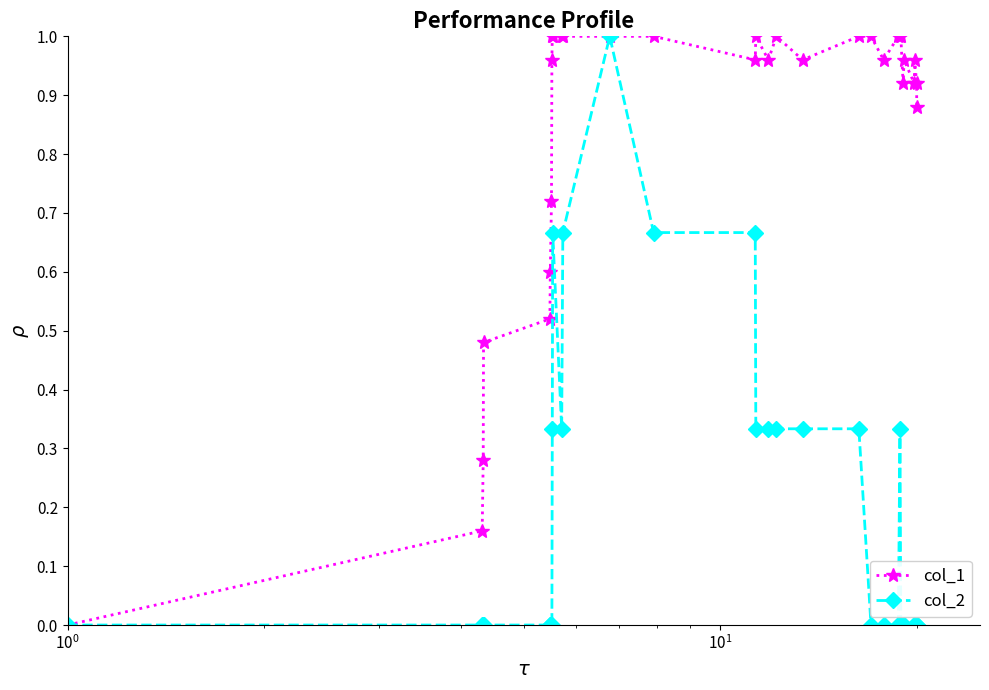

Does the chart have visible grid lines?

No